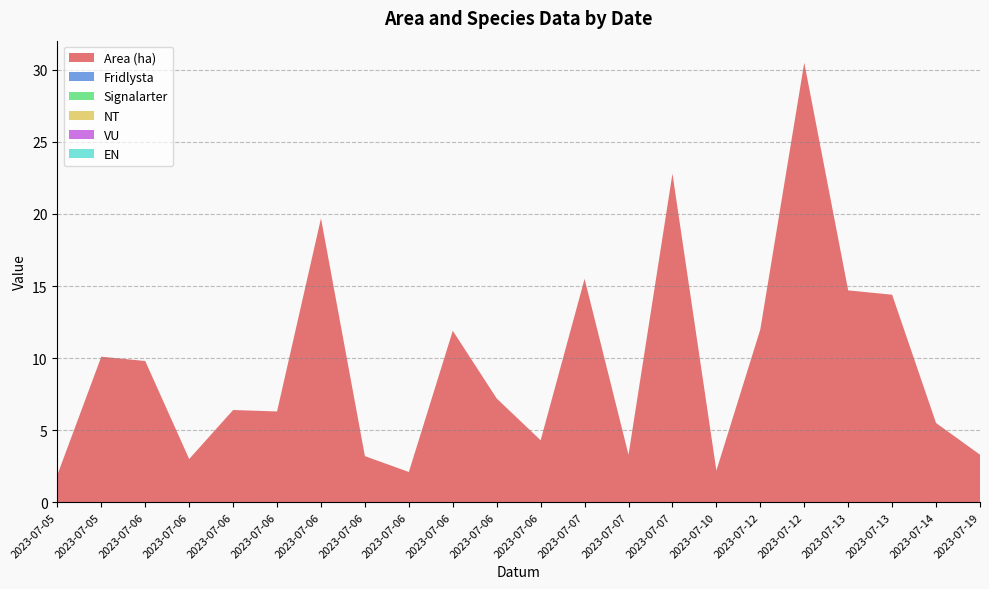

Reading right to left, what are all the values shown in this chart?

Area (ha): 2023-07-19=3.3	2023-07-14=5.5	2023-07-13=14.4	2023-07-13=14.7	2023-07-12=30.5	2023-07-12=12.0	2023-07-10=2.2	2023-07-07=22.8	2023-07-07=3.3	2023-07-07=15.5	2023-07-06=4.3	2023-07-06=7.2	2023-07-06=11.9	2023-07-06=2.1	2023-07-06=3.2	2023-07-06=19.7	2023-07-06=6.3	2023-07-06=6.4	2023-07-06=3.0	2023-07-06=9.8	2023-07-05=10.1	2023-07-05=1.9
Fridlysta: 2023-07-19=0.0	2023-07-14=0.0	2023-07-13=0.0	2023-07-13=0.0	2023-07-12=0.0	2023-07-12=0.0	2023-07-10=0.0	2023-07-07=0.0	2023-07-07=0.0	2023-07-07=0.0	2023-07-06=0.0	2023-07-06=0.0	2023-07-06=0.0	2023-07-06=0.0	2023-07-06=0.0	2023-07-06=0.0	2023-07-06=0.0	2023-07-06=0.0	2023-07-06=0.0	2023-07-06=0.0	2023-07-05=0.0	2023-07-05=0.0
Signalarter: 2023-07-19=0.0	2023-07-14=0.0	2023-07-13=0.0	2023-07-13=0.0	2023-07-12=0.0	2023-07-12=0.0	2023-07-10=0.0	2023-07-07=0.0	2023-07-07=0.0	2023-07-07=0.0	2023-07-06=0.0	2023-07-06=0.0	2023-07-06=0.0	2023-07-06=0.0	2023-07-06=0.0	2023-07-06=0.0	2023-07-06=0.0	2023-07-06=0.0	2023-07-06=0.0	2023-07-06=0.0	2023-07-05=0.0	2023-07-05=0.0
NT: 2023-07-19=0.0	2023-07-14=0.0	2023-07-13=0.0	2023-07-13=0.0	2023-07-12=0.0	2023-07-12=0.0	2023-07-10=0.0	2023-07-07=0.0	2023-07-07=0.0	2023-07-07=0.0	2023-07-06=0.0	2023-07-06=0.0	2023-07-06=0.0	2023-07-06=0.0	2023-07-06=0.0	2023-07-06=0.0	2023-07-06=0.0	2023-07-06=0.0	2023-07-06=0.0	2023-07-06=0.0	2023-07-05=0.0	2023-07-05=0.0
VU: 2023-07-19=0.0	2023-07-14=0.0	2023-07-13=0.0	2023-07-13=0.0	2023-07-12=0.0	2023-07-12=0.0	2023-07-10=0.0	2023-07-07=0.0	2023-07-07=0.0	2023-07-07=0.0	2023-07-06=0.0	2023-07-06=0.0	2023-07-06=0.0	2023-07-06=0.0	2023-07-06=0.0	2023-07-06=0.0	2023-07-06=0.0	2023-07-06=0.0	2023-07-06=0.0	2023-07-06=0.0	2023-07-05=0.0	2023-07-05=0.0
EN: 2023-07-19=0.0	2023-07-14=0.0	2023-07-13=0.0	2023-07-13=0.0	2023-07-12=0.0	2023-07-12=0.0	2023-07-10=0.0	2023-07-07=0.0	2023-07-07=0.0	2023-07-07=0.0	2023-07-06=0.0	2023-07-06=0.0	2023-07-06=0.0	2023-07-06=0.0	2023-07-06=0.0	2023-07-06=0.0	2023-07-06=0.0	2023-07-06=0.0	2023-07-06=0.0	2023-07-06=0.0	2023-07-05=0.0	2023-07-05=0.0